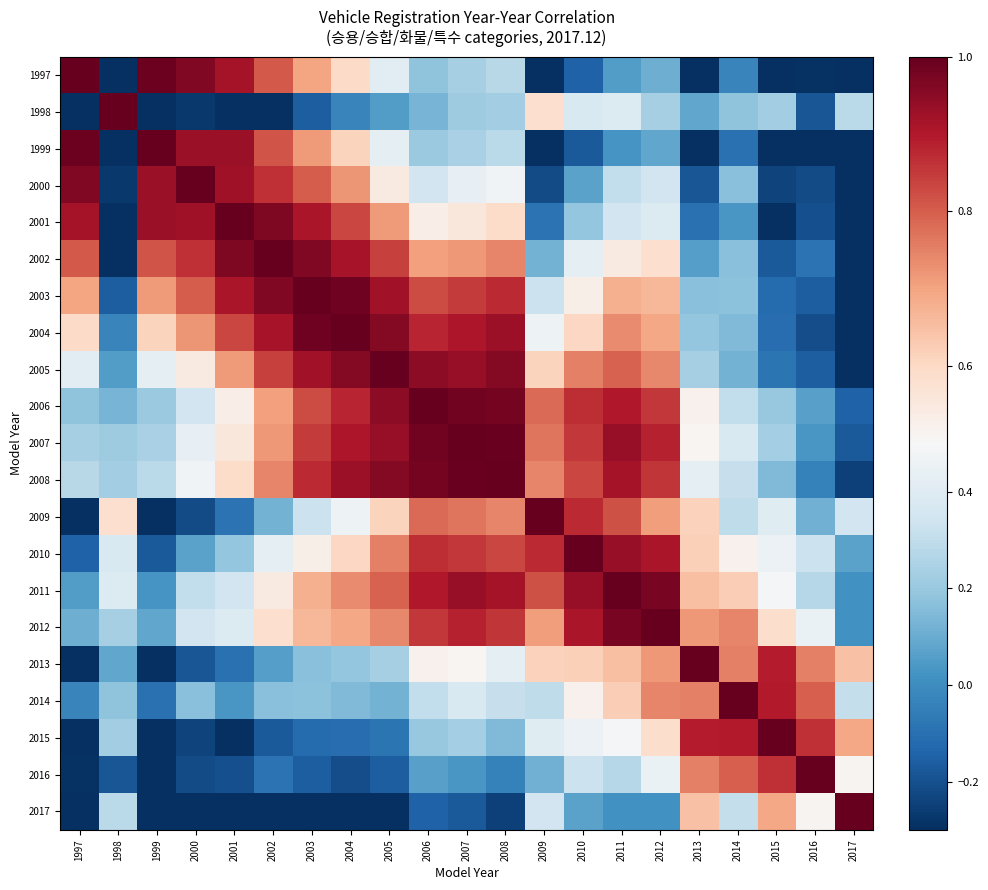

Reading left to right, extract all data points from this chart.

1997: 1997=1.0	1998=-0.5	1999=1.0	2000=1.0	2001=0.9	2002=0.8	2003=0.7	2004=0.6	2005=0.4	2006=0.2	2007=0.2	2008=0.3	2009=-0.4	2010=-0.1	2011=0.1	2012=0.1	2013=-0.4	2014=-0.0	2015=-0.4	2016=-0.3	2017=-0.9
1998: 1997=-0.5	1998=1.0	1999=-0.6	2000=-0.3	2001=-0.5	2002=-0.3	2003=-0.2	2004=-0.0	2005=0.1	2006=0.1	2007=0.2	2008=0.2	2009=0.6	2010=0.4	2011=0.4	2012=0.2	2013=0.1	2014=0.2	2015=0.2	2016=-0.2	2017=0.3
1999: 1997=1.0	1998=-0.6	1999=1.0	2000=0.9	2001=0.9	2002=0.8	2003=0.7	2004=0.6	2005=0.4	2006=0.2	2007=0.2	2008=0.3	2009=-0.4	2010=-0.2	2011=0.0	2012=0.1	2013=-0.3	2014=-0.1	2015=-0.4	2016=-0.3	2017=-0.8
2000: 1997=1.0	1998=-0.3	1999=0.9	2000=1.0	2001=0.9	2002=0.9	2003=0.8	2004=0.7	2005=0.5	2006=0.3	2007=0.4	2008=0.5	2009=-0.2	2010=0.1	2011=0.3	2012=0.3	2013=-0.2	2014=0.2	2015=-0.2	2016=-0.2	2017=-0.8
2001: 1997=0.9	1998=-0.5	1999=0.9	2000=0.9	2001=1.0	2002=1.0	2003=0.9	2004=0.8	2005=0.7	2006=0.5	2007=0.6	2008=0.6	2009=-0.1	2010=0.2	2011=0.3	2012=0.4	2013=-0.1	2014=0.0	2015=-0.3	2016=-0.2	2017=-0.8
2002: 1997=0.8	1998=-0.3	1999=0.8	2000=0.9	2001=1.0	2002=1.0	2003=1.0	2004=0.9	2005=0.8	2006=0.7	2007=0.7	2008=0.7	2009=0.1	2010=0.4	2011=0.5	2012=0.6	2013=0.1	2014=0.2	2015=-0.2	2016=-0.1	2017=-0.7
2003: 1997=0.7	1998=-0.2	1999=0.7	2000=0.8	2001=0.9	2002=1.0	2003=1.0	2004=1.0	2005=0.9	2006=0.8	2007=0.9	2008=0.9	2009=0.3	2010=0.5	2011=0.7	2012=0.7	2013=0.2	2014=0.2	2015=-0.1	2016=-0.2	2017=-0.6
2004: 1997=0.6	1998=-0.0	1999=0.6	2000=0.7	2001=0.8	2002=0.9	2003=1.0	2004=1.0	2005=1.0	2006=0.9	2007=0.9	2008=0.9	2009=0.5	2010=0.6	2011=0.7	2012=0.7	2013=0.2	2014=0.1	2015=-0.1	2016=-0.2	2017=-0.5
2005: 1997=0.4	1998=0.1	1999=0.4	2000=0.5	2001=0.7	2002=0.8	2003=0.9	2004=1.0	2005=1.0	2006=0.9	2007=0.9	2008=1.0	2009=0.6	2010=0.8	2011=0.8	2012=0.7	2013=0.2	2014=0.1	2015=-0.1	2016=-0.2	2017=-0.4
2006: 1997=0.2	1998=0.1	1999=0.2	2000=0.3	2001=0.5	2002=0.7	2003=0.8	2004=0.9	2005=0.9	2006=1.0	2007=1.0	2008=1.0	2009=0.8	2010=0.9	2011=0.9	2012=0.9	2013=0.5	2014=0.3	2015=0.2	2016=0.1	2017=-0.1
2007: 1997=0.2	1998=0.2	1999=0.2	2000=0.4	2001=0.6	2002=0.7	2003=0.9	2004=0.9	2005=0.9	2006=1.0	2007=1.0	2008=1.0	2009=0.8	2010=0.9	2011=0.9	2012=0.9	2013=0.5	2014=0.4	2015=0.2	2016=0.0	2017=-0.2
2008: 1997=0.3	1998=0.2	1999=0.3	2000=0.5	2001=0.6	2002=0.7	2003=0.9	2004=0.9	2005=1.0	2006=1.0	2007=1.0	2008=1.0	2009=0.7	2010=0.8	2011=0.9	2012=0.9	2013=0.4	2014=0.3	2015=0.1	2016=-0.0	2017=-0.2
2009: 1997=-0.4	1998=0.6	1999=-0.4	2000=-0.2	2001=-0.1	2002=0.1	2003=0.3	2004=0.5	2005=0.6	2006=0.8	2007=0.8	2008=0.7	2009=1.0	2010=0.9	2011=0.8	2012=0.7	2013=0.6	2014=0.3	2015=0.4	2016=0.1	2017=0.3
2010: 1997=-0.1	1998=0.4	1999=-0.2	2000=0.1	2001=0.2	2002=0.4	2003=0.5	2004=0.6	2005=0.8	2006=0.9	2007=0.9	2008=0.8	2009=0.9	2010=1.0	2011=0.9	2012=0.9	2013=0.6	2014=0.5	2015=0.5	2016=0.3	2017=0.1
2011: 1997=0.1	1998=0.4	1999=0.0	2000=0.3	2001=0.3	2002=0.5	2003=0.7	2004=0.7	2005=0.8	2006=0.9	2007=0.9	2008=0.9	2009=0.8	2010=0.9	2011=1.0	2012=1.0	2013=0.7	2014=0.6	2015=0.5	2016=0.3	2017=0.0
2012: 1997=0.1	1998=0.2	1999=0.1	2000=0.3	2001=0.4	2002=0.6	2003=0.7	2004=0.7	2005=0.7	2006=0.9	2007=0.9	2008=0.9	2009=0.7	2010=0.9	2011=1.0	2012=1.0	2013=0.7	2014=0.7	2015=0.6	2016=0.4	2017=0.0
2013: 1997=-0.4	1998=0.1	1999=-0.3	2000=-0.2	2001=-0.1	2002=0.1	2003=0.2	2004=0.2	2005=0.2	2006=0.5	2007=0.5	2008=0.4	2009=0.6	2010=0.6	2011=0.7	2012=0.7	2013=1.0	2014=0.8	2015=0.9	2016=0.8	2017=0.6
2014: 1997=-0.0	1998=0.2	1999=-0.1	2000=0.2	2001=0.0	2002=0.2	2003=0.2	2004=0.1	2005=0.1	2006=0.3	2007=0.4	2008=0.3	2009=0.3	2010=0.5	2011=0.6	2012=0.7	2013=0.8	2014=1.0	2015=0.9	2016=0.8	2017=0.3
2015: 1997=-0.4	1998=0.2	1999=-0.4	2000=-0.2	2001=-0.3	2002=-0.2	2003=-0.1	2004=-0.1	2005=-0.1	2006=0.2	2007=0.2	2008=0.1	2009=0.4	2010=0.5	2011=0.5	2012=0.6	2013=0.9	2014=0.9	2015=1.0	2016=0.9	2017=0.7
2016: 1997=-0.3	1998=-0.2	1999=-0.3	2000=-0.2	2001=-0.2	2002=-0.1	2003=-0.2	2004=-0.2	2005=-0.2	2006=0.1	2007=0.0	2008=-0.0	2009=0.1	2010=0.3	2011=0.3	2012=0.4	2013=0.8	2014=0.8	2015=0.9	2016=1.0	2017=0.5
2017: 1997=-0.9	1998=0.3	1999=-0.8	2000=-0.8	2001=-0.8	2002=-0.7	2003=-0.6	2004=-0.5	2005=-0.4	2006=-0.1	2007=-0.2	2008=-0.2	2009=0.3	2010=0.1	2011=0.0	2012=0.0	2013=0.6	2014=0.3	2015=0.7	2016=0.5	2017=1.0